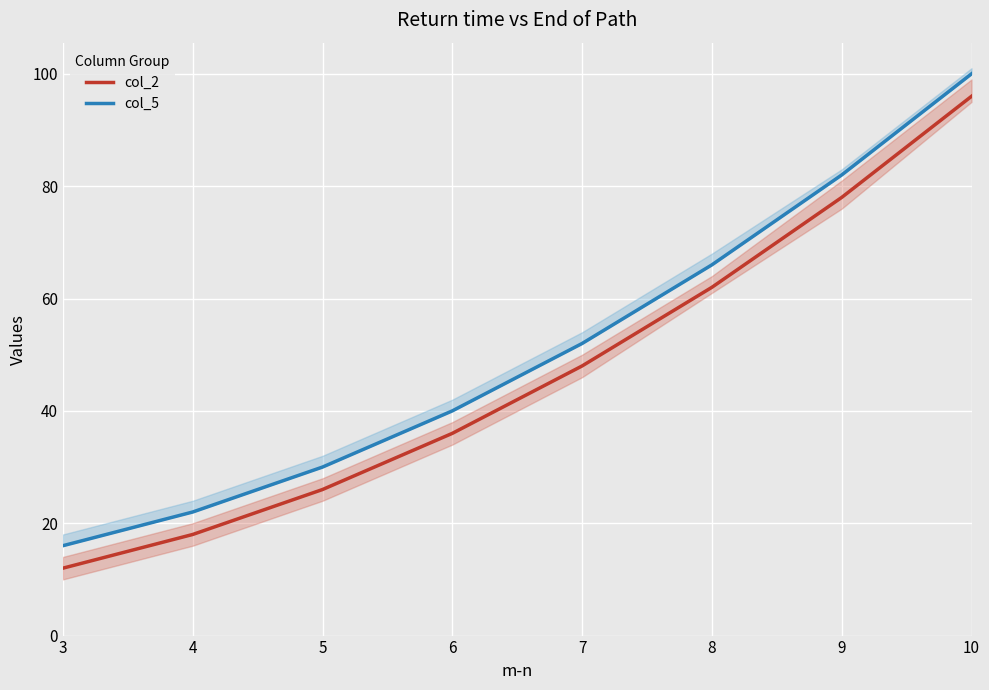

Is this an area chart (filled region under the line)?

No